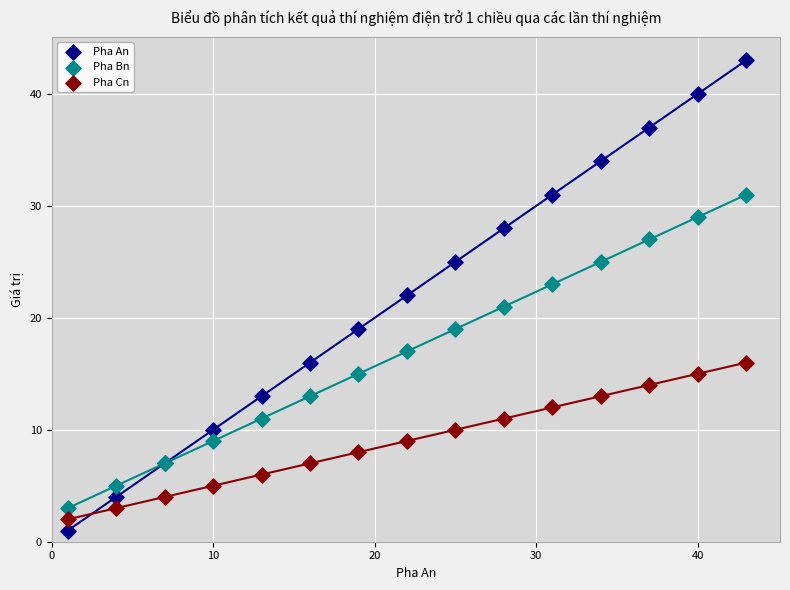

What are all the series names shown in the legend?

Pha An, Pha Bn, Pha Cn